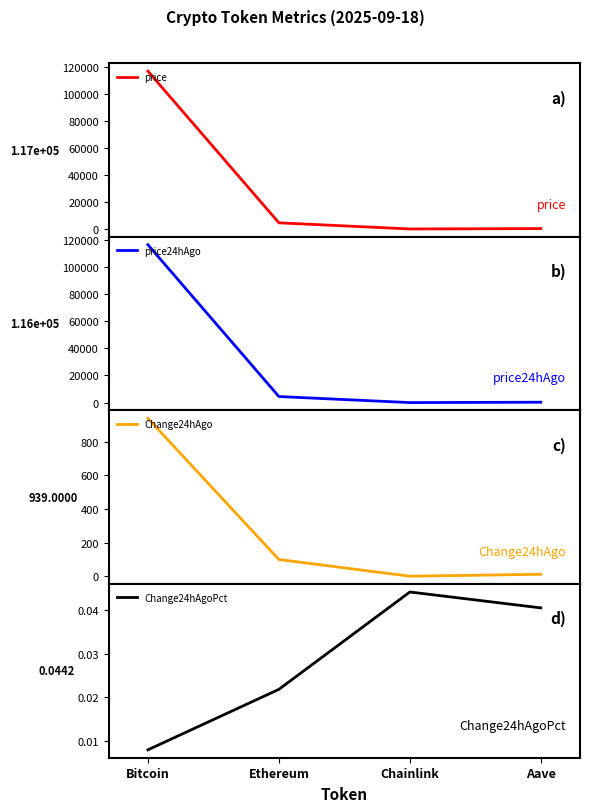

The price24hAgo series shows 2270.4 at Ethereum. True or false?

False